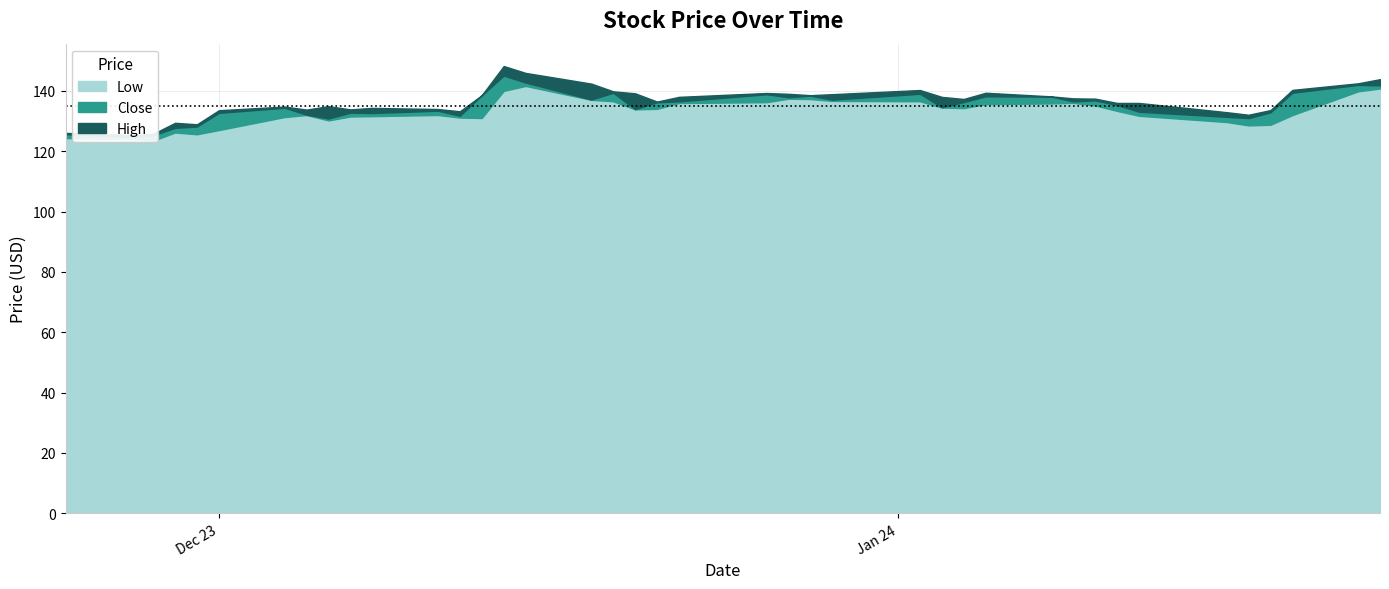

How many interior local peaks does the Close series have?

11